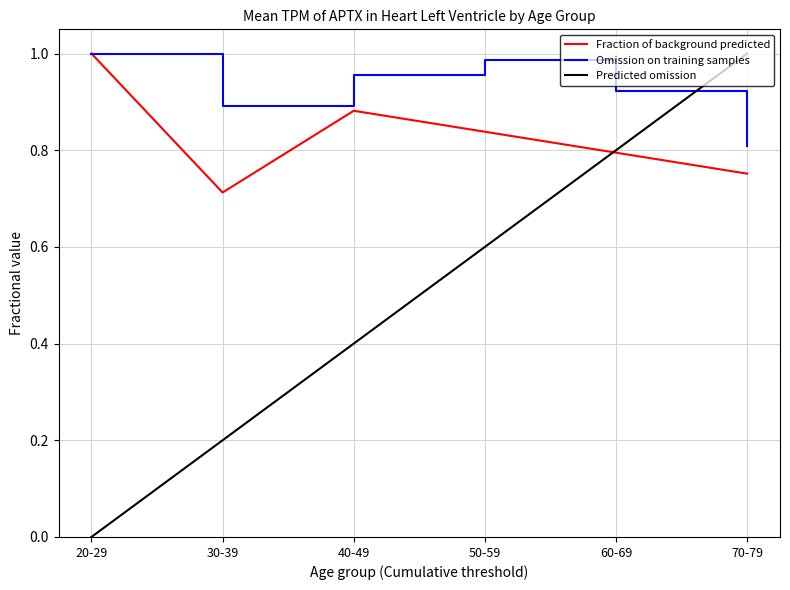

Which series changed the most between 60-69 and 70-79?

Predicted omission